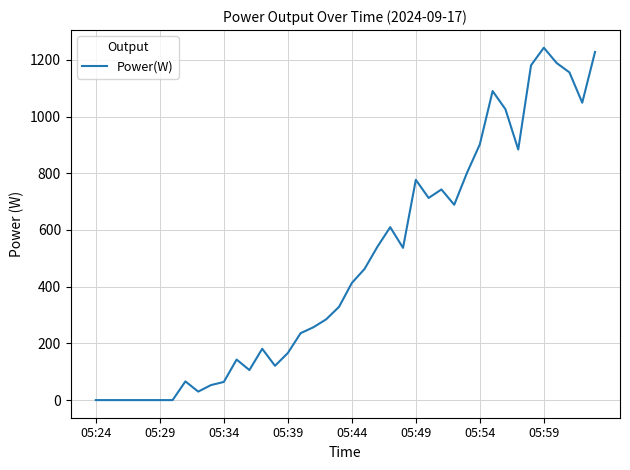

What is the difference between the second highest and minimum values?

1228